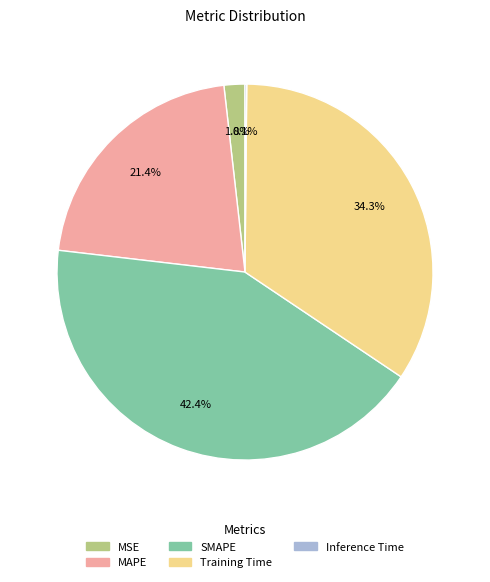

Which has a higher value, MAPE or MSE?

MAPE